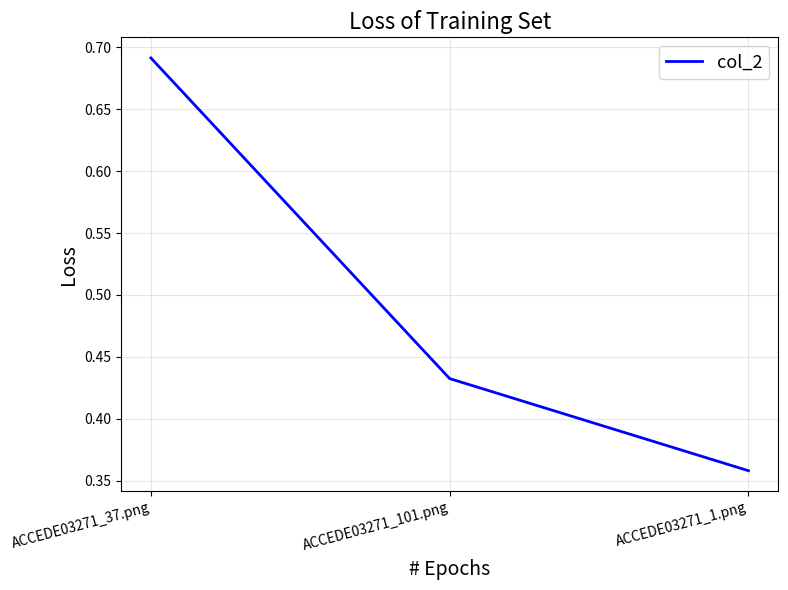

Which label corresponds to the smallest value in the chart?

ACCEDE03271_1.png